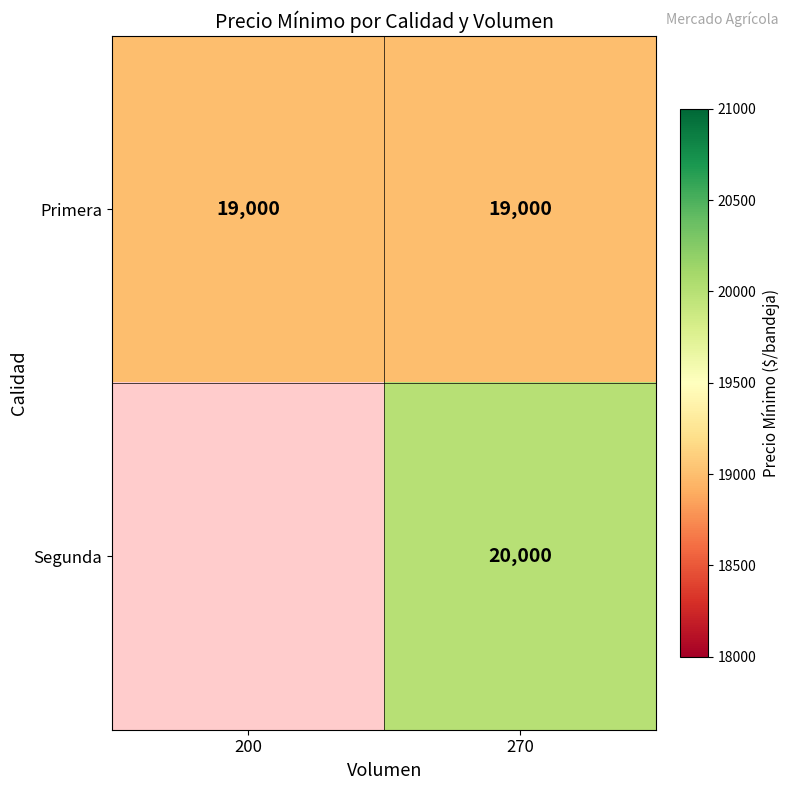

What is the maximum value shown in the chart?

20000